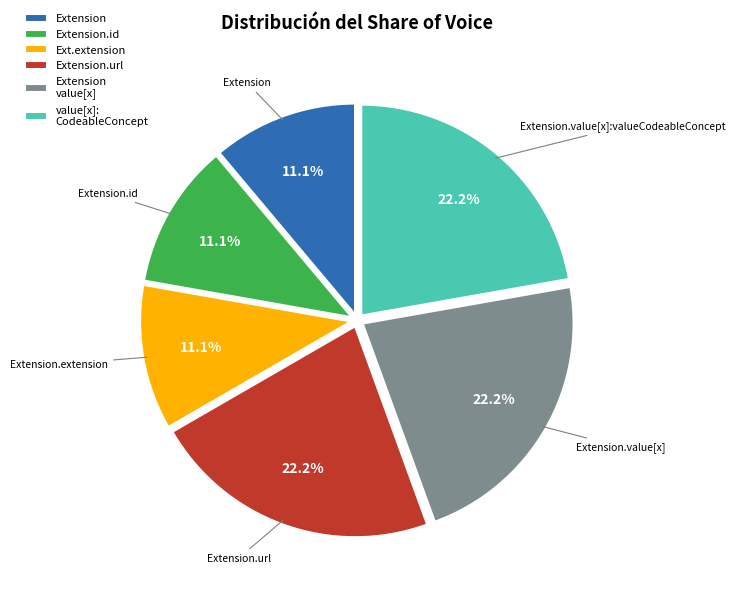

Which has a higher value, Extension or Extension.url?

Extension.url